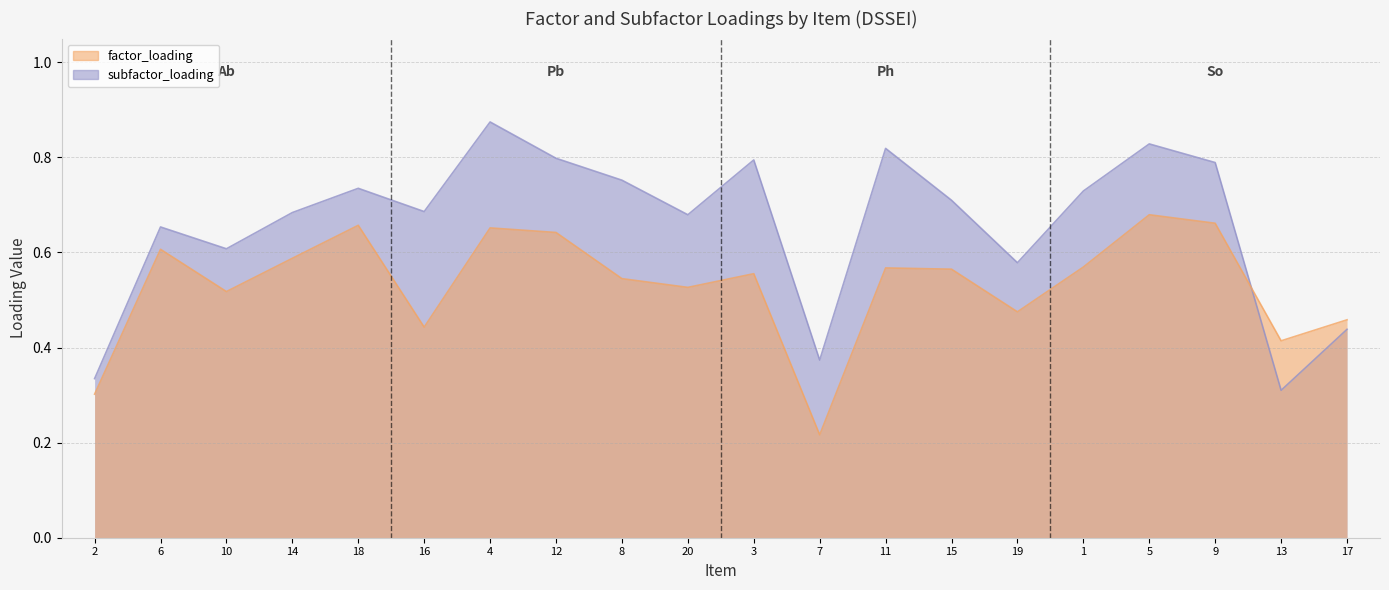

Where is the first local minimum for factor_loading?

10